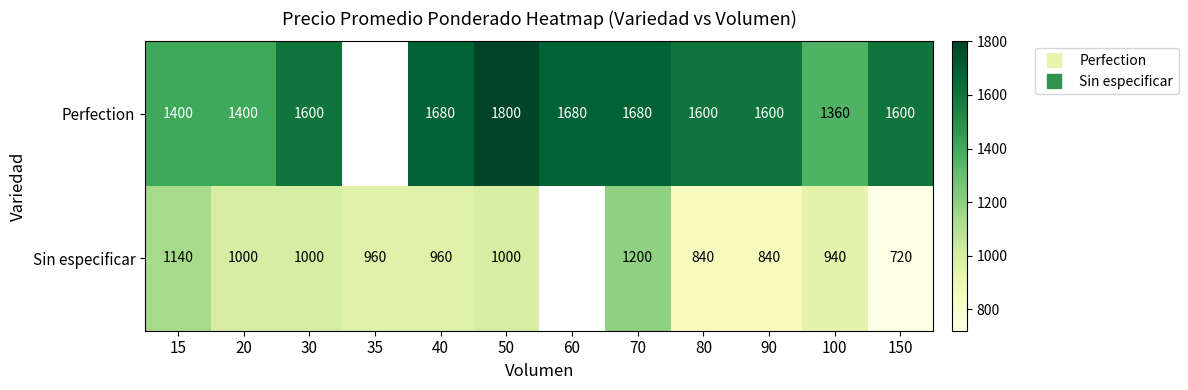

At which category does the chart reach its minimum across all series?

150